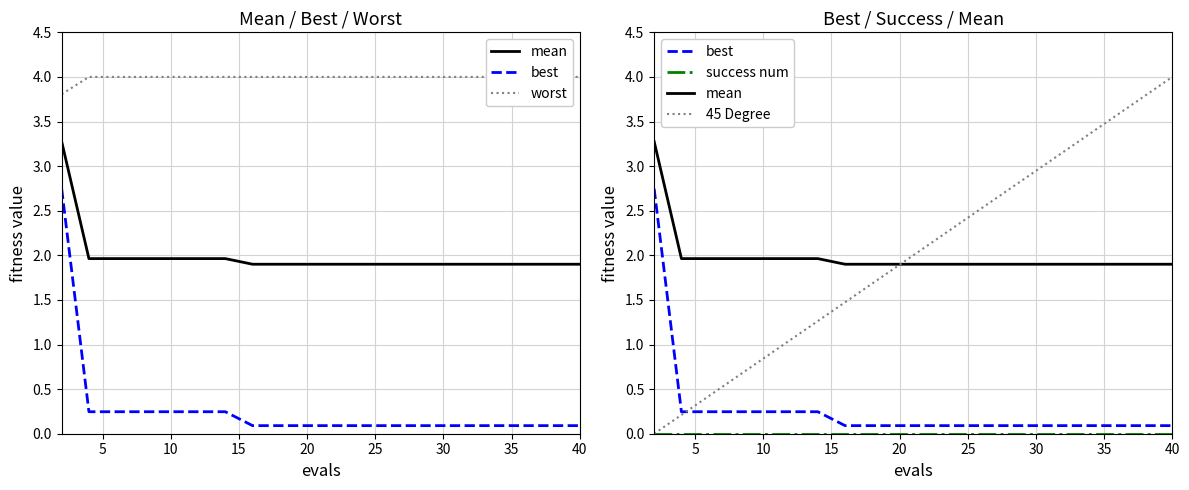

True or false: worst and best cross at least once.

False